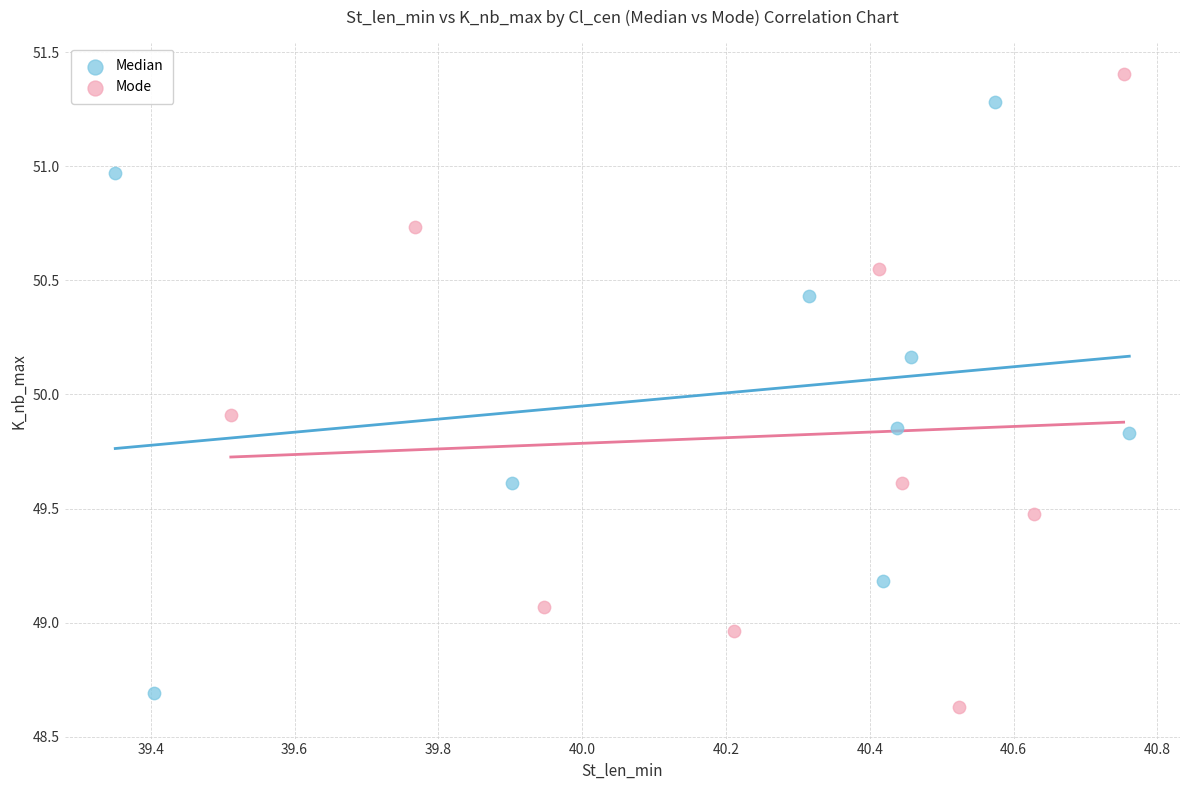

Which series contains the highest Y value?

Mode